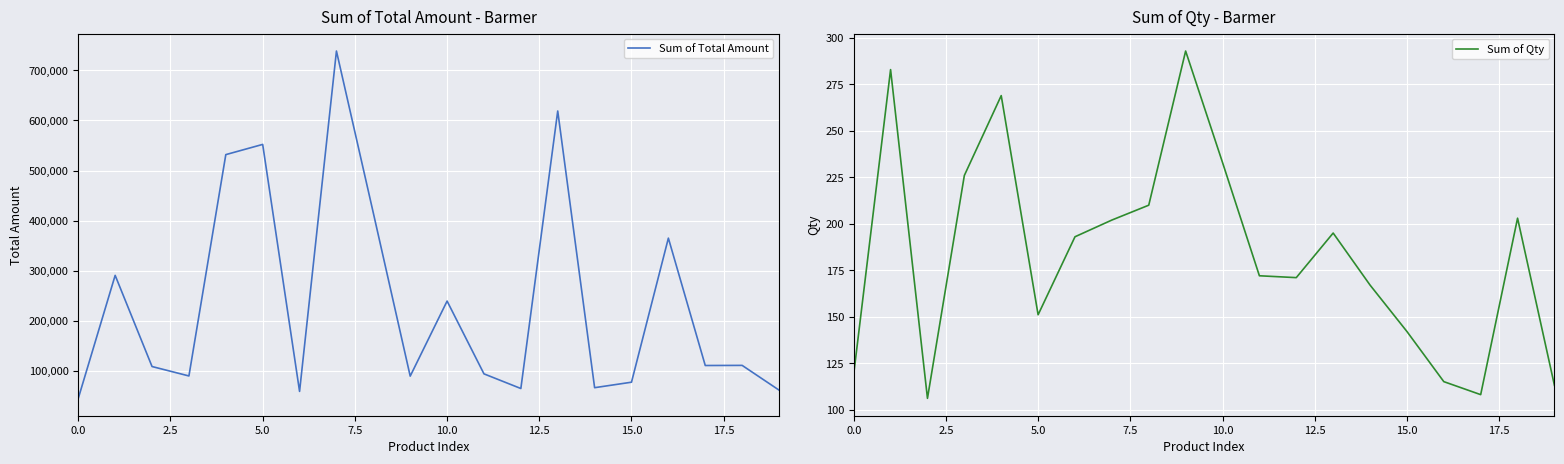

What is the highest value of the Sum of Total Amount series?

738714